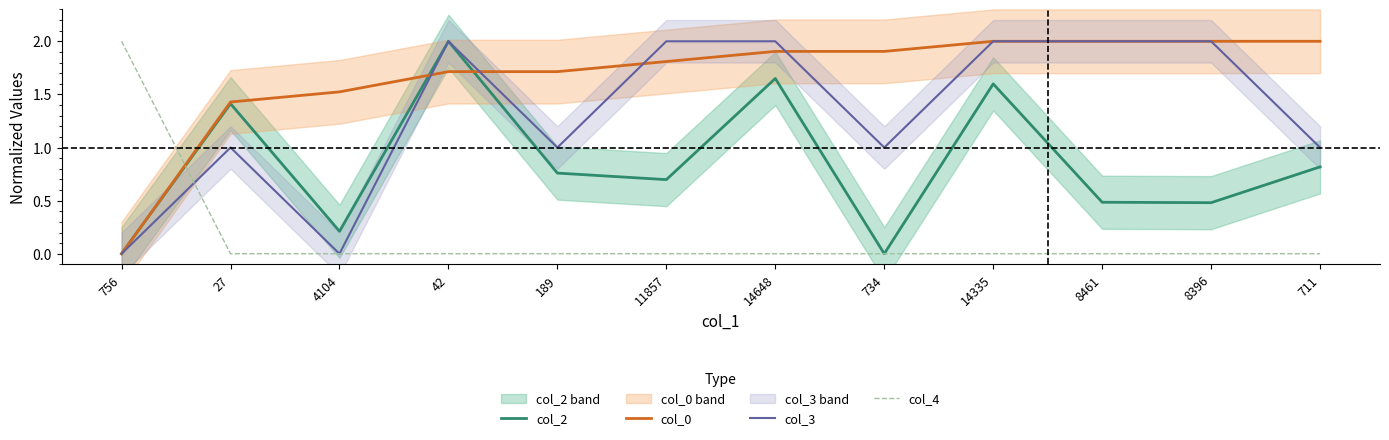

True or false: col_2 and col_3 cross at least once.

False